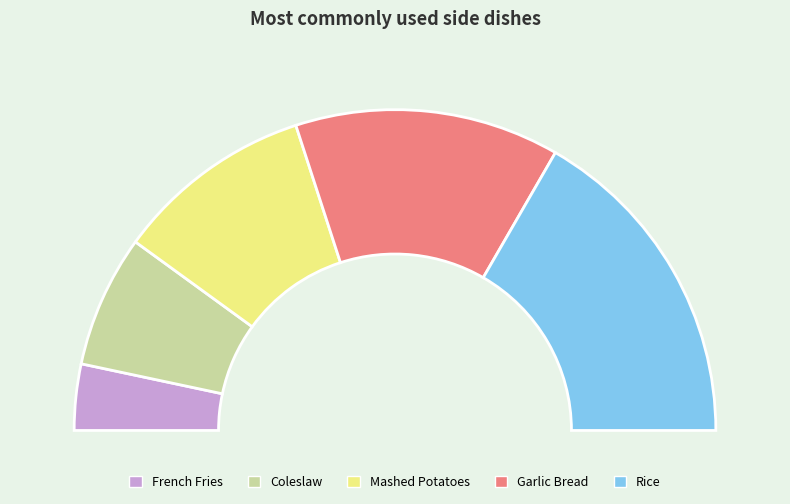

What is the change in value from Coleslaw to Mashed Potatoes?

+1